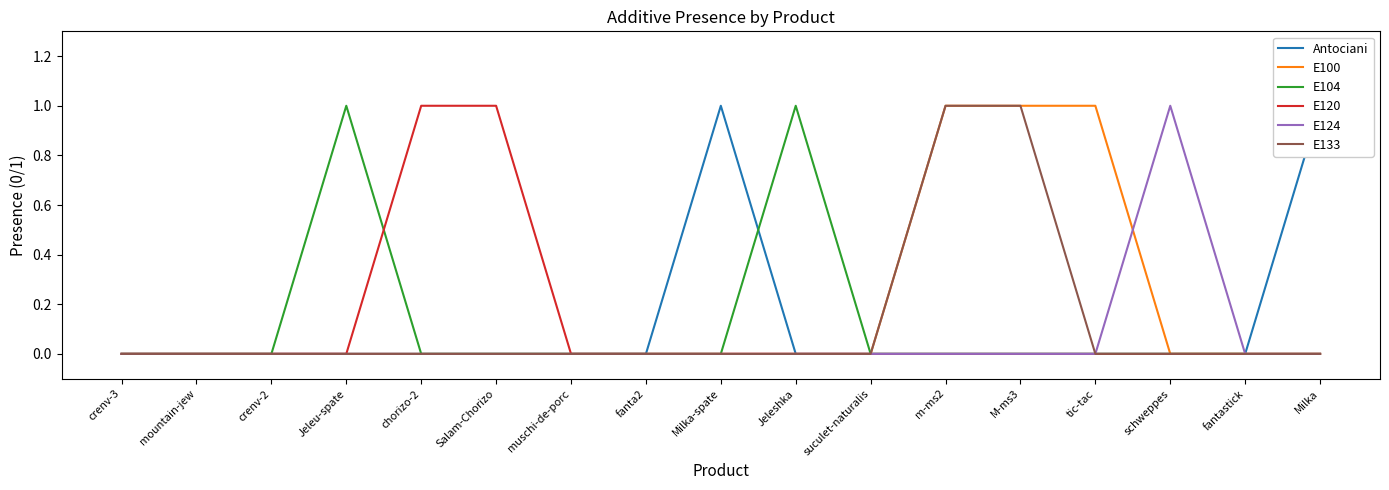

What are all the series names shown in the legend?

Antociani, E100, E104, E120, E124, E133